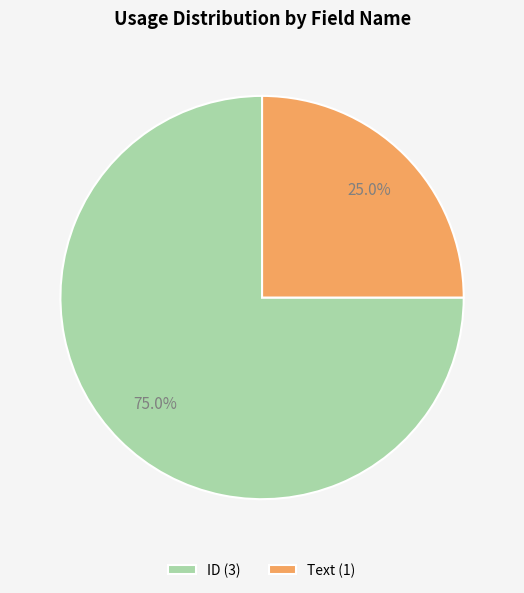

To the nearest percent, what portion does ID represent?

75%